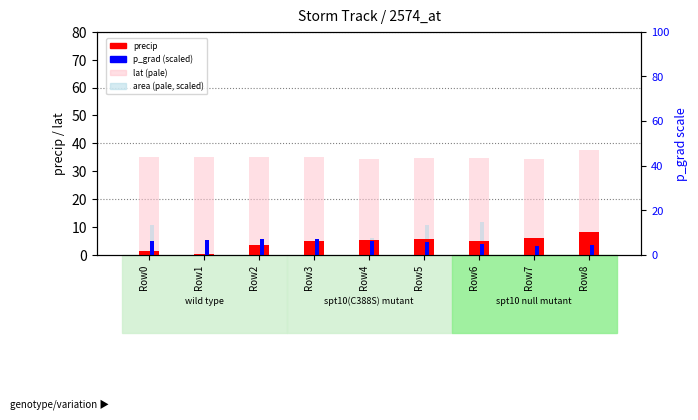

Reading left to right, what are all the values shown in this chart?

precip: 1.4	0.2	3.4	5.1	5.4	5.7	4.9	6.2	8.2
p_grad (scaled): 4.8	5.3	5.6	5.6	4.9	4.6	3.7	3.1	3.6
lat (pale): 35.0	35.0	35.0	35.2	34.5	34.7	34.6	34.5	37.5
area (pale, scaled): 10.9	3.7	4.5	5.7	6.2	10.7	11.8	0.0	0.9